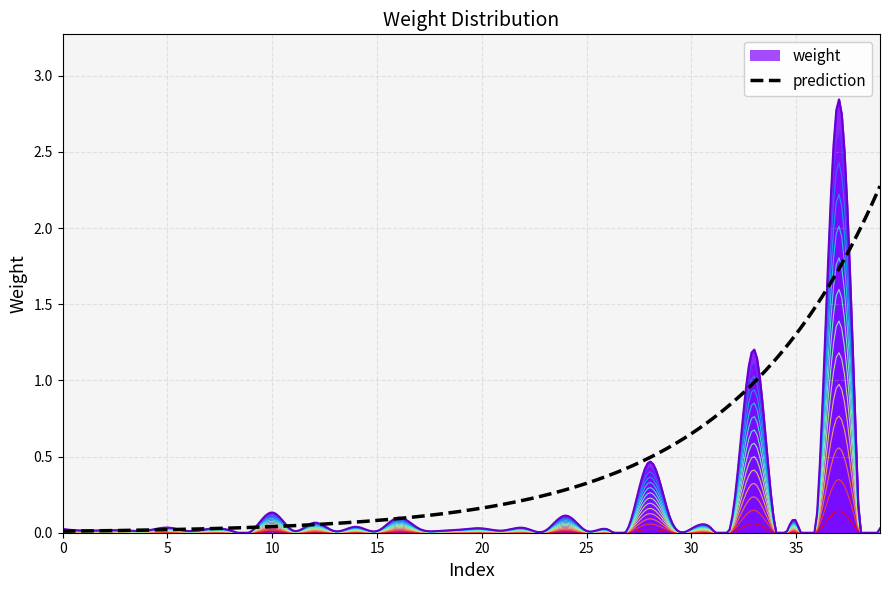

Reading left to right, what are all the values shown in this chart?

0.0	0.0	0.0	0.0	0.0	0.0	0.0	0.0	0.0	0.0	0.1	0.0	0.1	0.0	0.0	0.0	0.1	0.0	0.0	0.0	0.0	0.0	0.0	0.0	0.1	0.0	0.0	0.0	0.5	0.1	0.0	0.0	0.1	1.2	0.0	0.1	0.1	2.8	0.0	0.0